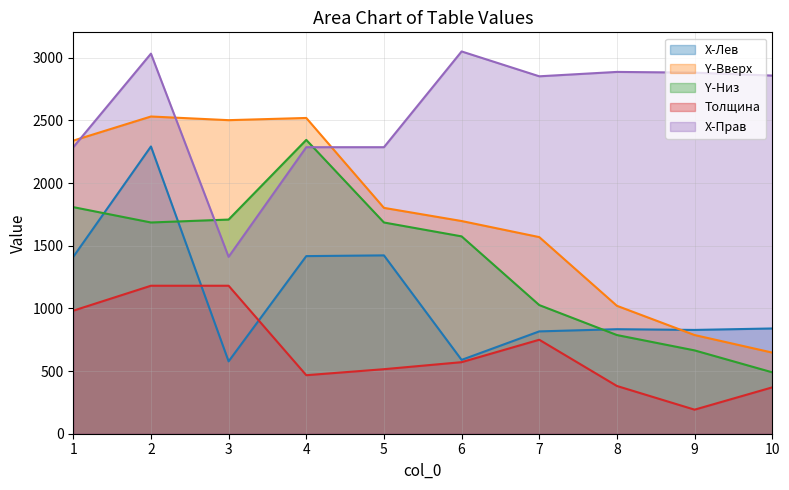

Where is X-Лев nearest to the value 1434?

5